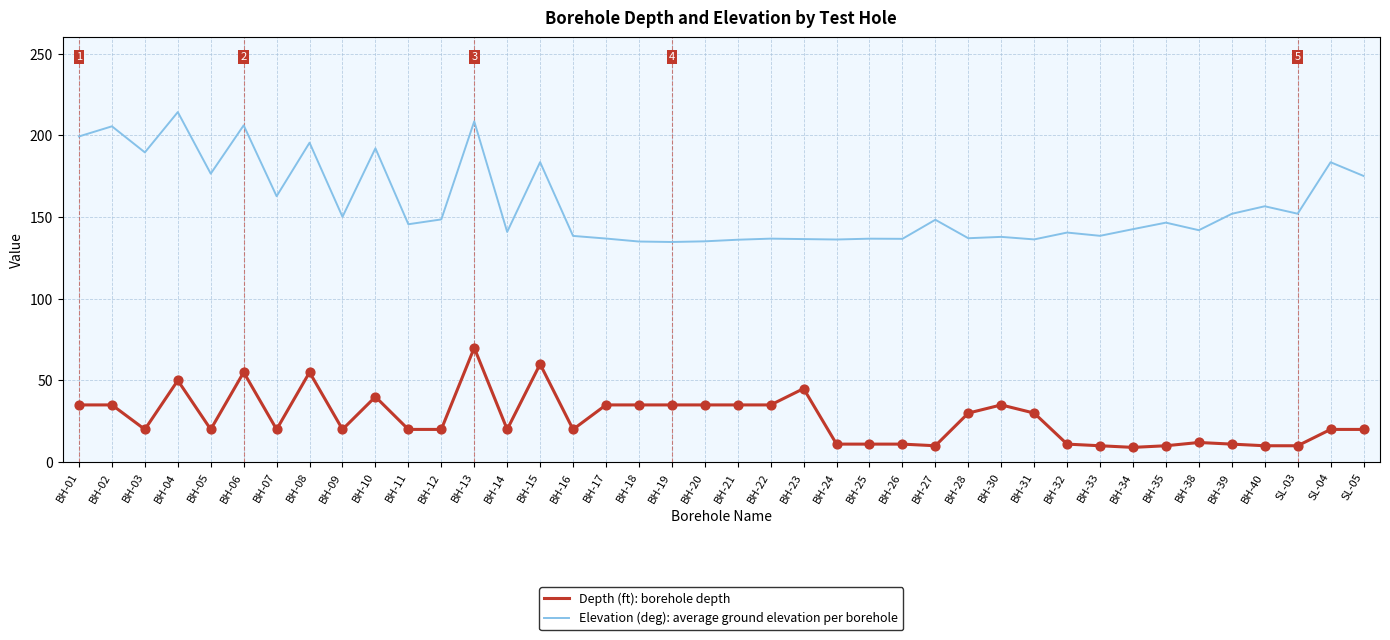

Which series has the widest spread of values?

Elevation (deg): average ground elevation per borehole